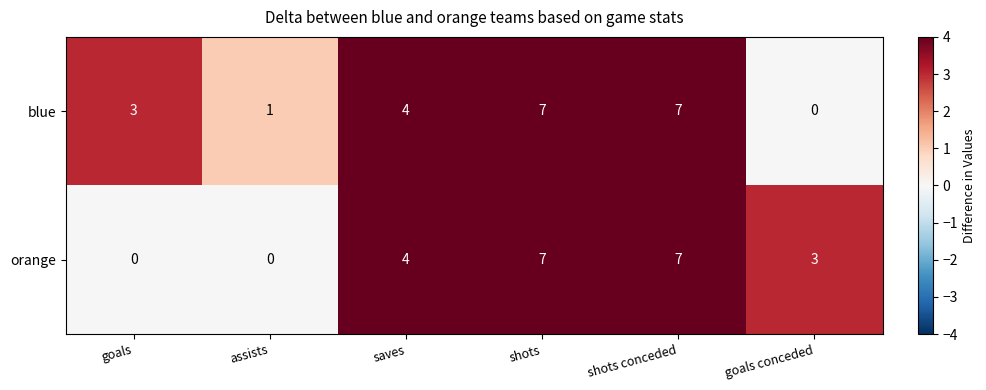

Which series changed the most between saves and goals conceded?

blue